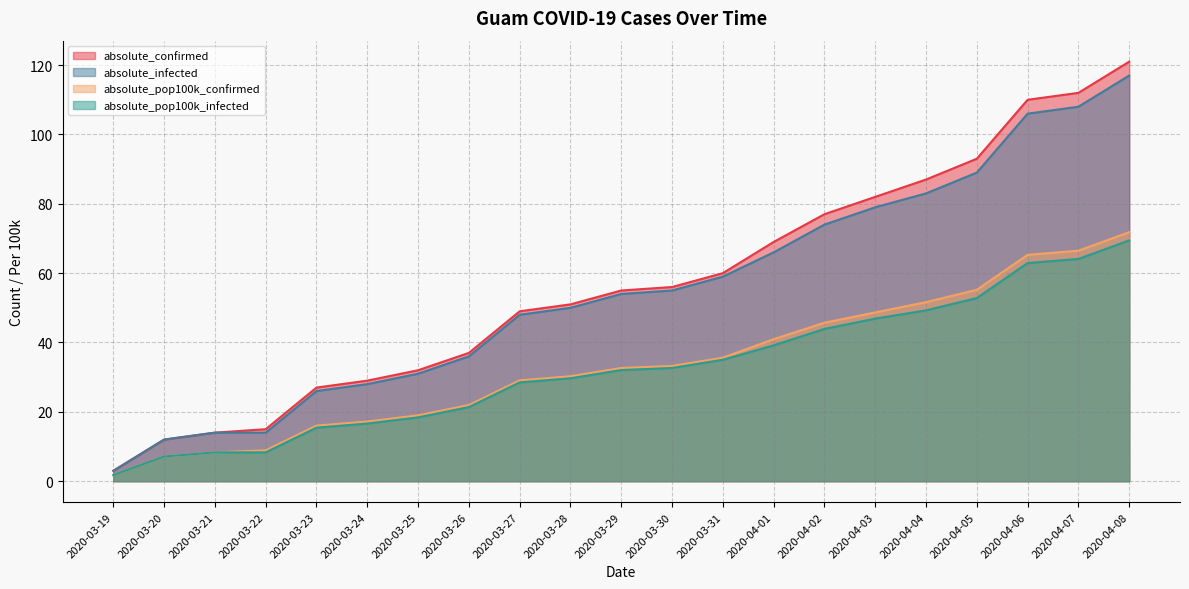

Reading right to left, extract all data points from this chart.

absolute_confirmed: 121.0	112.0	110.0	93.0	87.0	82.0	77.0	69.0	60.0	56.0	55.0	51.0	49.0	37.0	32.0	29.0	27.0	15.0	14.0	12.0	3.0
absolute_infected: 117.0	108.0	106.0	89.0	83.0	79.0	74.0	66.0	59.0	55.0	54.0	50.0	48.0	36.0	31.0	28.0	26.0	14.0	14.0	12.0	3.0
absolute_pop100k_confirmed: 71.8	66.5	65.3	55.2	51.6	48.7	45.7	41.0	35.6	33.2	32.6	30.3	29.1	22.0	19.0	17.2	16.0	8.9	8.3	7.1	1.8
absolute_pop100k_infected: 69.4	64.1	62.9	52.8	49.3	46.9	43.9	39.2	35.0	32.6	32.1	29.7	28.5	21.4	18.4	16.6	15.4	8.3	8.3	7.1	1.8